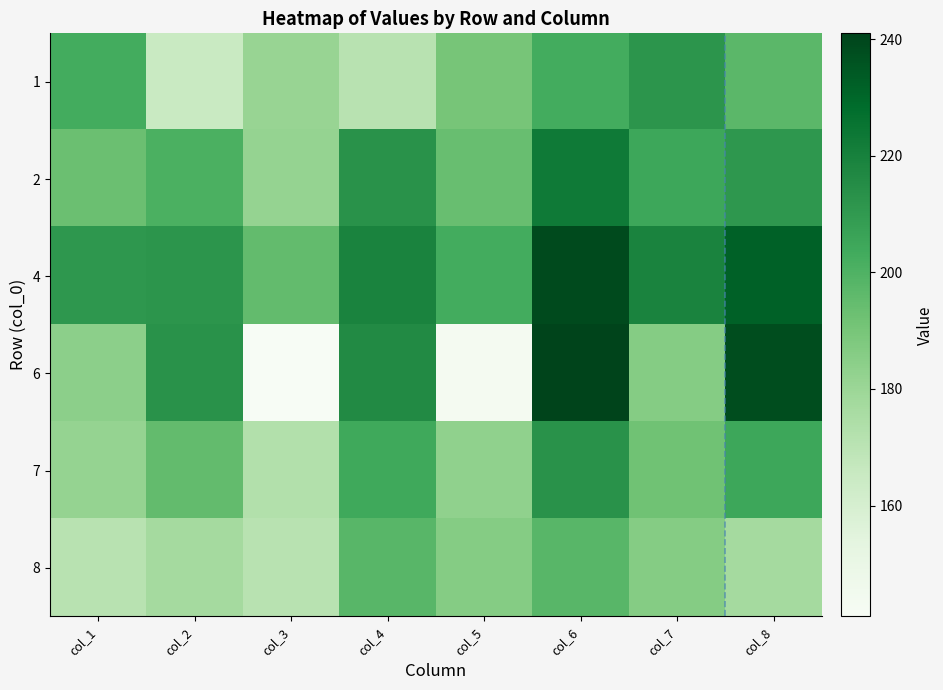

Reading left to right, transcribe all the data shown in this chart.

1: col_1=203	col_2=165	col_3=181	col_4=171	col_5=190	col_6=203	col_7=212	col_8=197
2: col_1=193	col_2=201	col_3=182	col_4=213	col_5=194	col_6=223	col_7=205	col_8=211
4: col_1=211	col_2=212	col_3=195	col_4=219	col_5=203	col_6=239	col_7=219	col_8=232
6: col_1=184	col_2=213	col_3=141	col_4=216	col_5=143	col_6=241	col_7=186	col_8=238
7: col_1=182	col_2=195	col_3=173	col_4=204	col_5=183	col_6=213	col_7=192	col_8=205
8: col_1=171	col_2=177	col_3=171	col_4=198	col_5=186	col_6=198	col_7=186	col_8=177